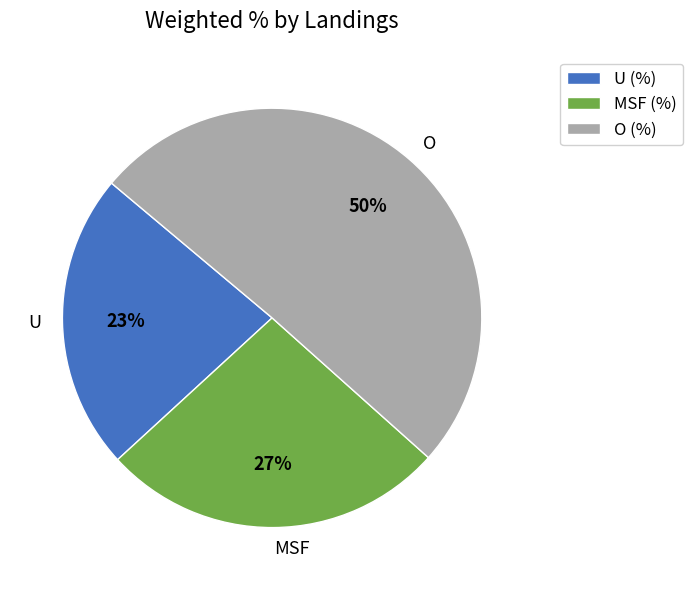

To the nearest percent, what is the average slice percentage?

33%